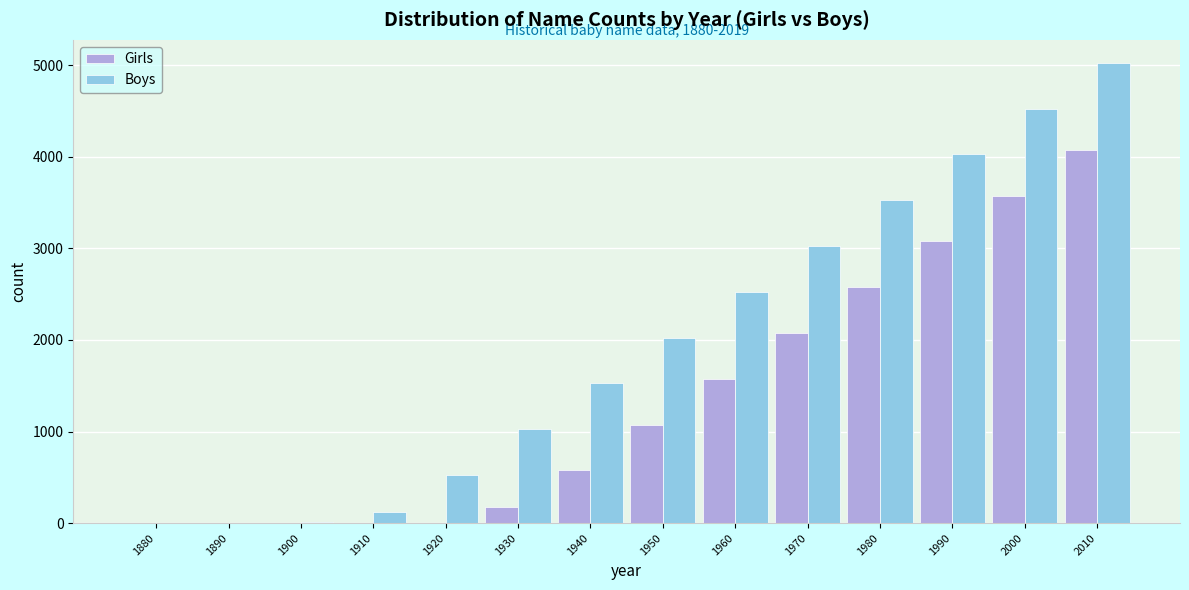

The value of Girls at 1900 is 0. True or false?

True